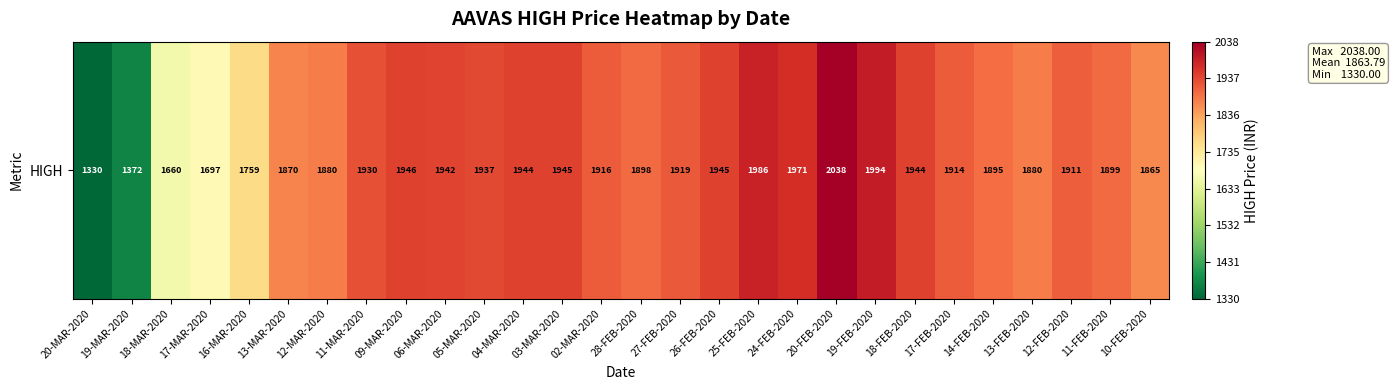

The value at 25-FEB-2020 is 1985.5. True or false?

True